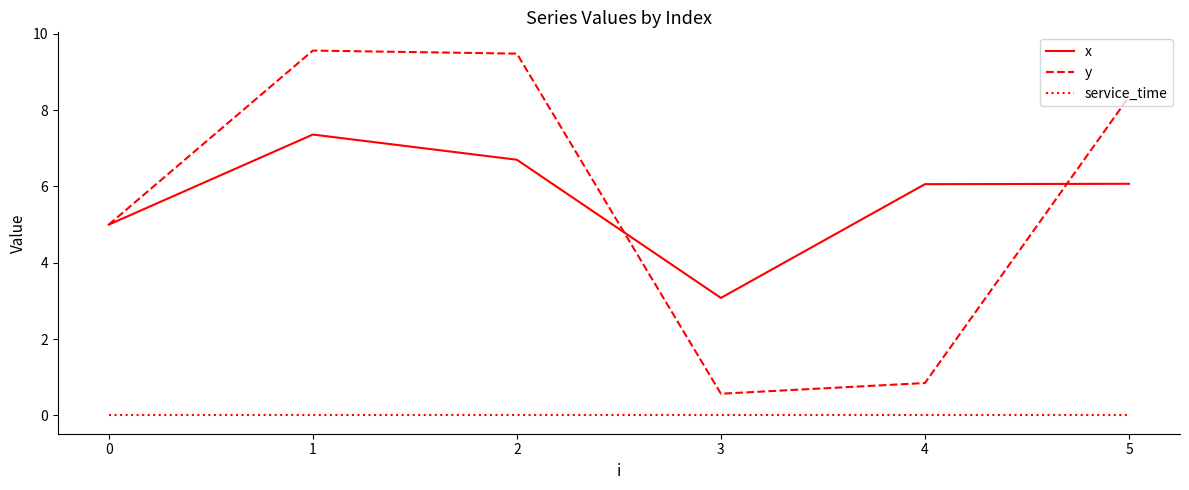

Is the value of service_time at 2 greater than the value of x at 1?

No